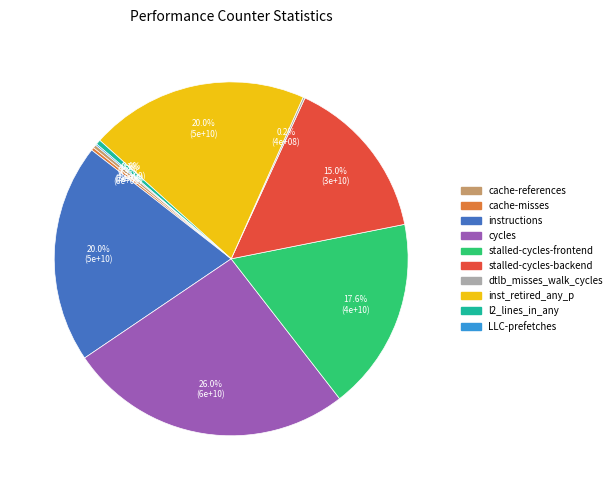

Does cache-references account for over 50% of the chart?

No